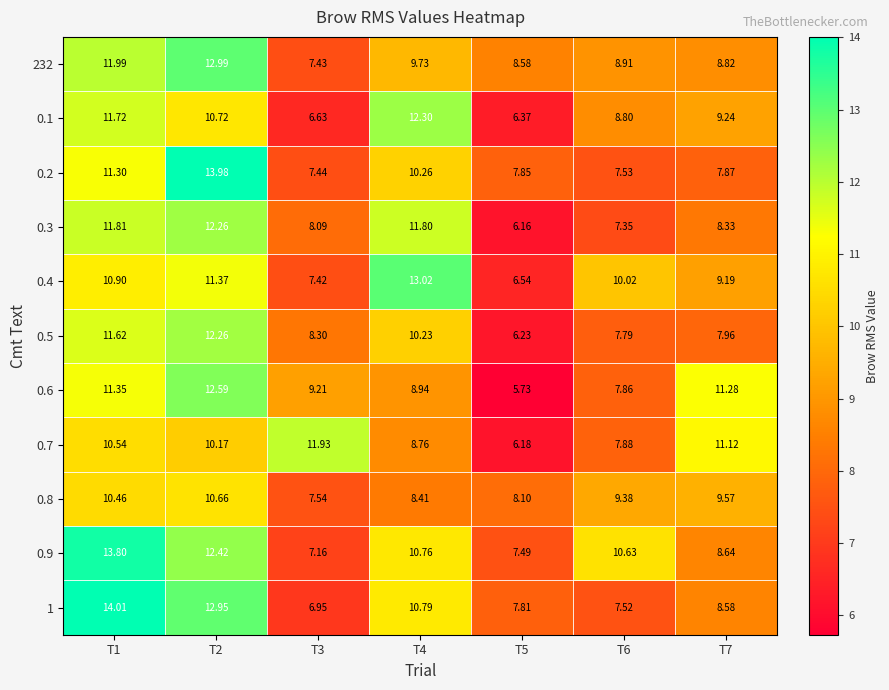

Reading left to right, extract all data points from this chart.

232: T1=12.0	T2=13.0	T3=7.4	T4=9.7	T5=8.6	T6=8.9	T7=8.8
0.1: T1=11.7	T2=10.7	T3=6.6	T4=12.3	T5=6.4	T6=8.8	T7=9.2
0.2: T1=11.3	T2=14.0	T3=7.4	T4=10.3	T5=7.8	T6=7.5	T7=7.9
0.3: T1=11.8	T2=12.3	T3=8.1	T4=11.8	T5=6.2	T6=7.3	T7=8.3
0.4: T1=10.9	T2=11.4	T3=7.4	T4=13.0	T5=6.5	T6=10.0	T7=9.2
0.5: T1=11.6	T2=12.3	T3=8.3	T4=10.2	T5=6.2	T6=7.8	T7=8.0
0.6: T1=11.3	T2=12.6	T3=9.2	T4=8.9	T5=5.7	T6=7.9	T7=11.3
0.7: T1=10.5	T2=10.2	T3=11.9	T4=8.8	T5=6.2	T6=7.9	T7=11.1
0.8: T1=10.5	T2=10.7	T3=7.5	T4=8.4	T5=8.1	T6=9.4	T7=9.6
0.9: T1=13.8	T2=12.4	T3=7.2	T4=10.8	T5=7.5	T6=10.6	T7=8.6
1: T1=14.0	T2=12.9	T3=7.0	T4=10.8	T5=7.8	T6=7.5	T7=8.6